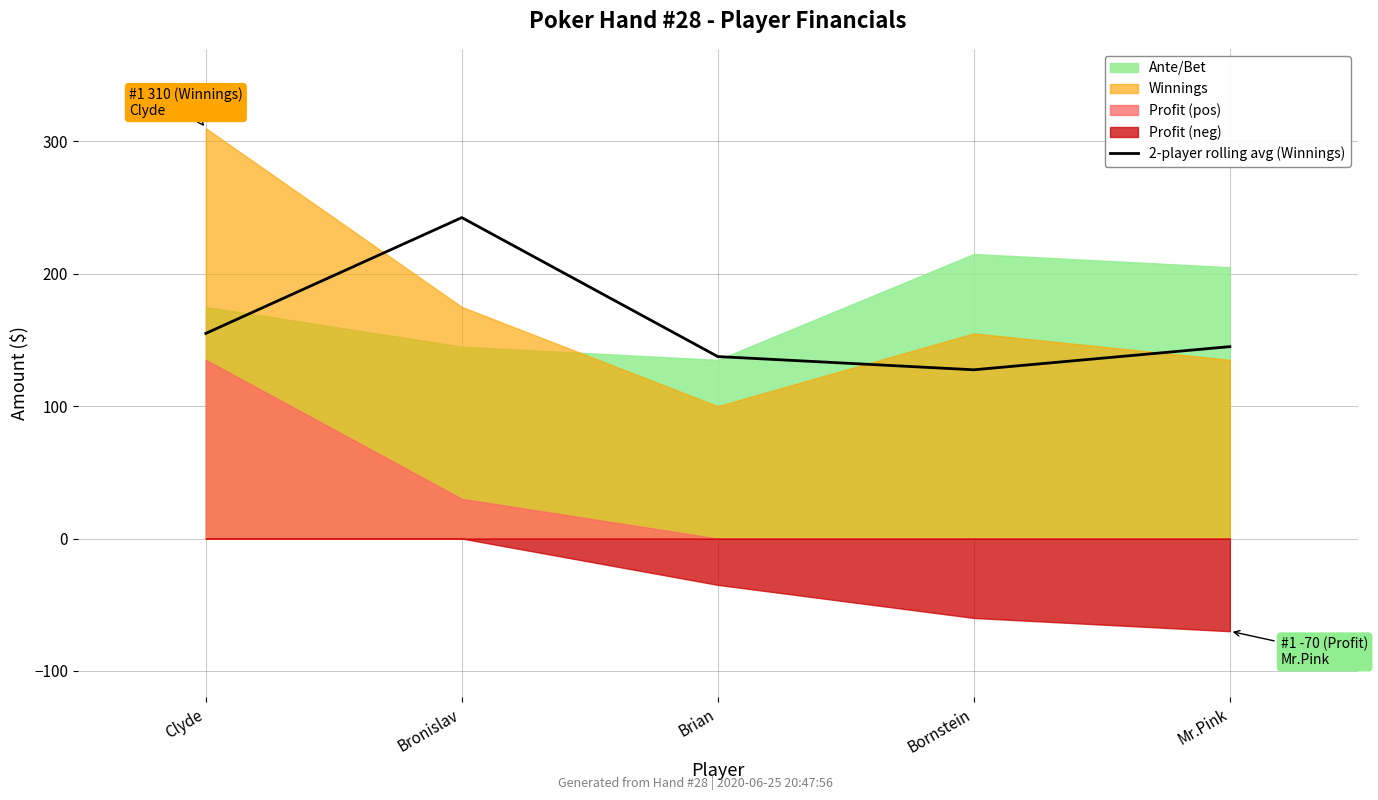

How many lines are shown in the chart?

1